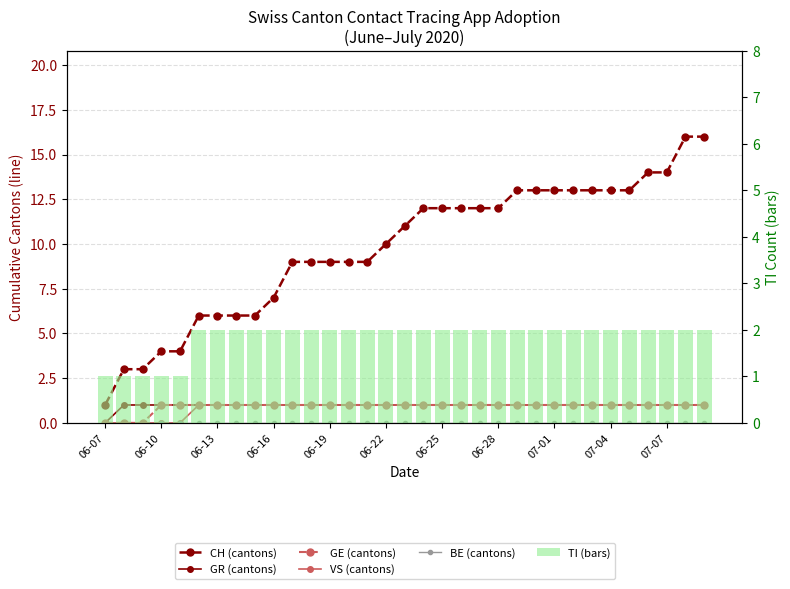

Are the bars horizontal?

No